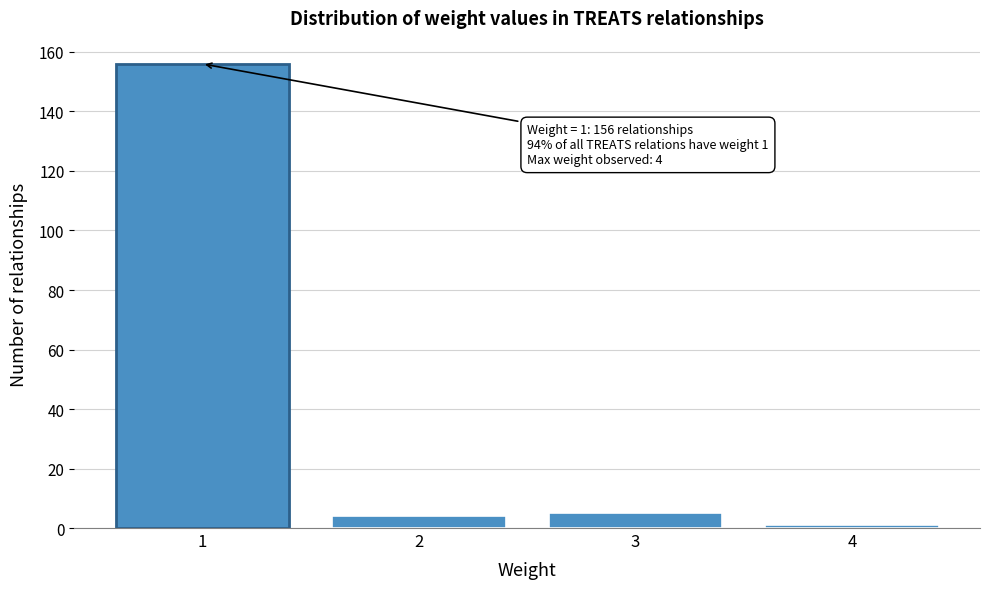

Reading right to left, transcribe all the data shown in this chart.

4=1	3=5	2=4	1=156